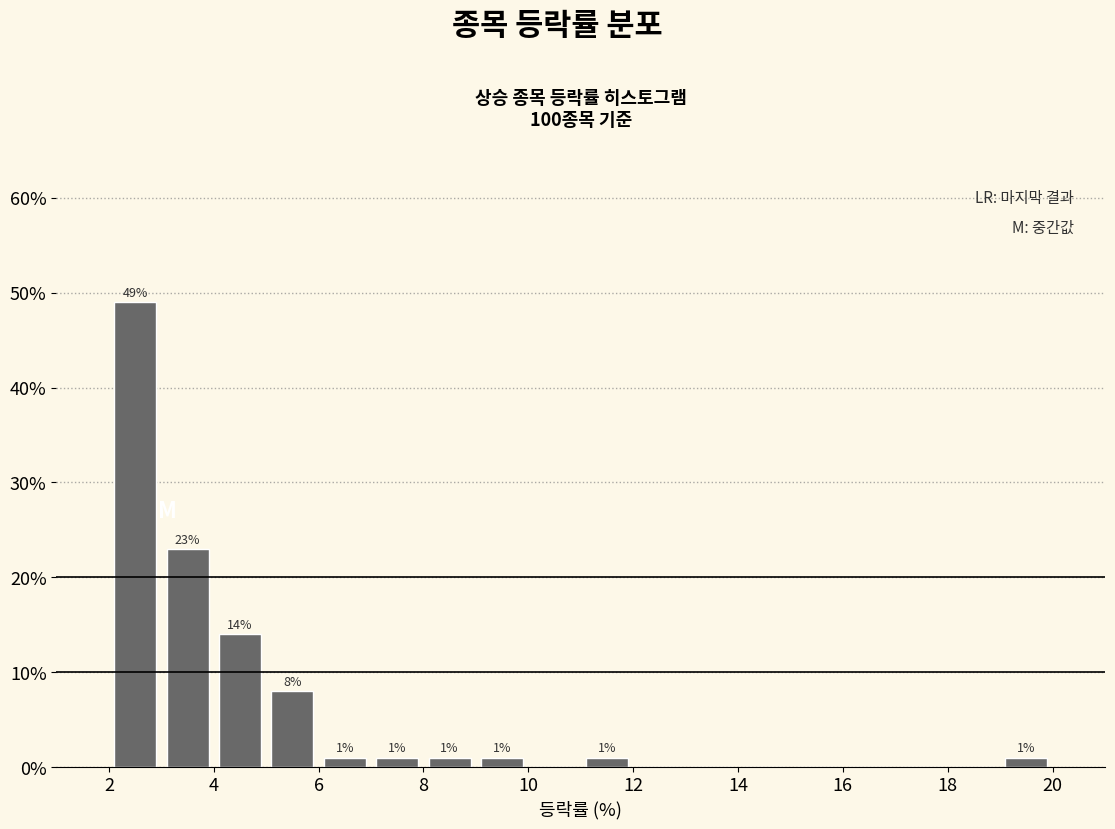

Which range on the x-axis has the tallest bar?

2 to 3